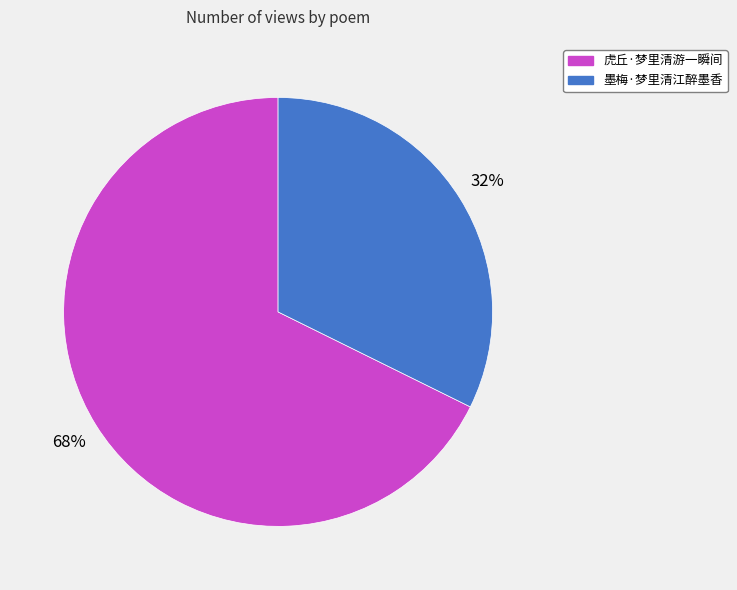

What is the ratio of the value at 虎丘·梦里清游一瞬间 to the value at 墨梅·梦里清江醉墨香?

2.1